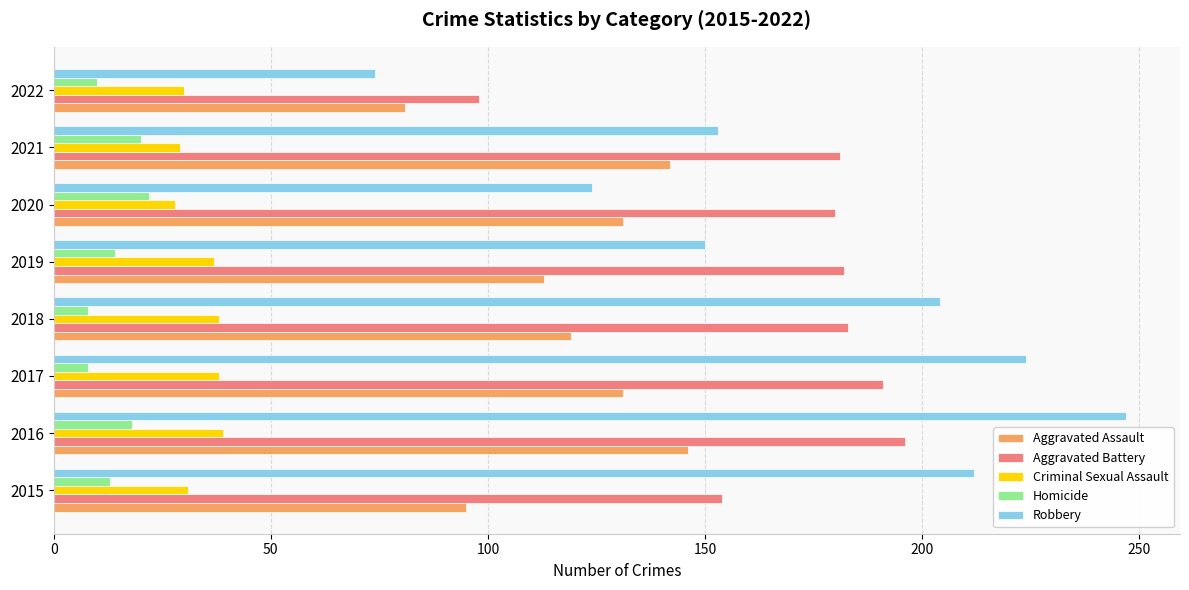

Which series has the largest total across all categories?

Robbery